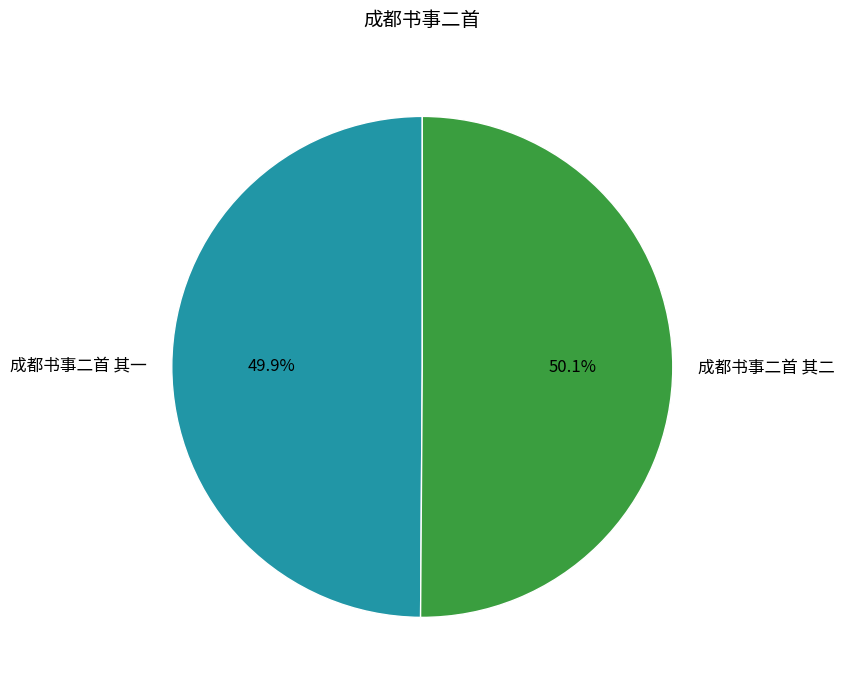

Is there a majority slice in this chart?

Yes